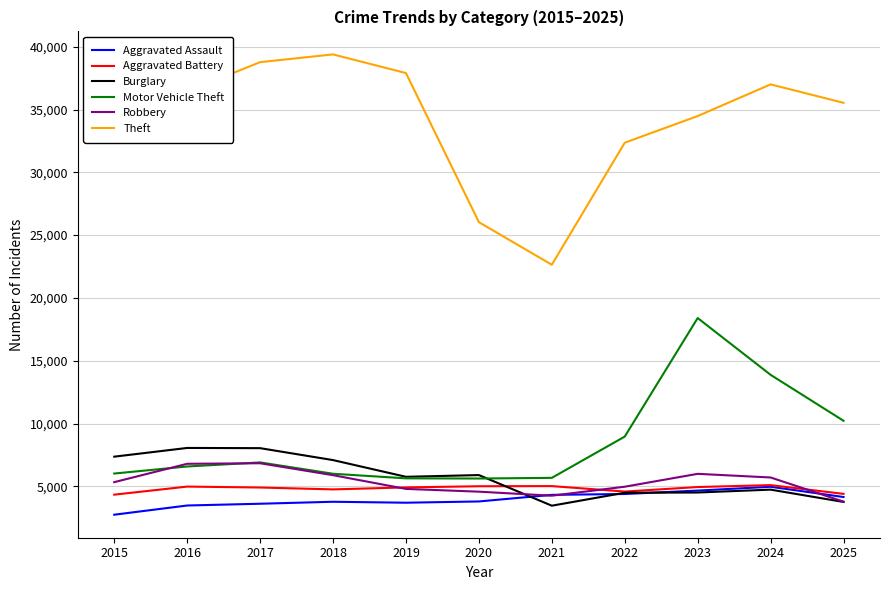

What is the approximate value of Aggravated Assault at 2023, to the nearest 100?

4700